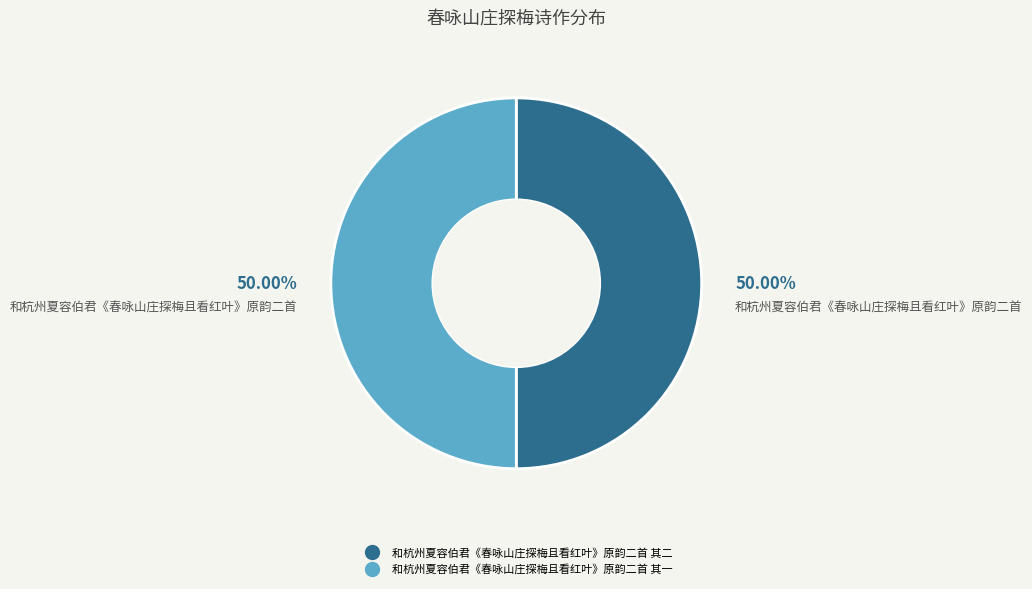

Approximately how many times larger is the value at 和杭州夏容伯君《春咏山庄探梅且看红叶》原韵二首 其二 compared to 和杭州夏容伯君《春咏山庄探梅且看红叶》原韵二首 其一?

1.0